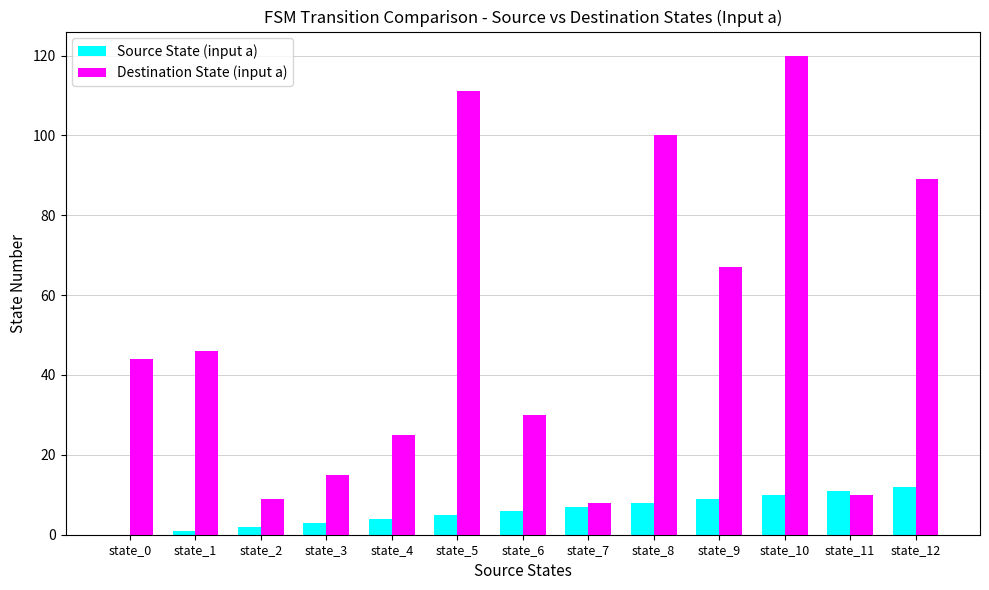

The Source State (input a) series shows 8 at state_8. True or false?

True